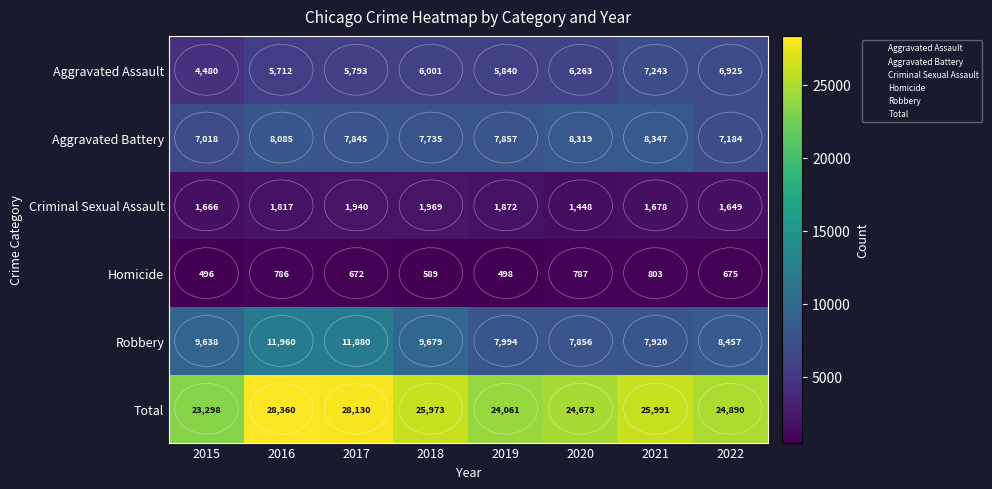

What is the maximum value shown in the chart?

28360